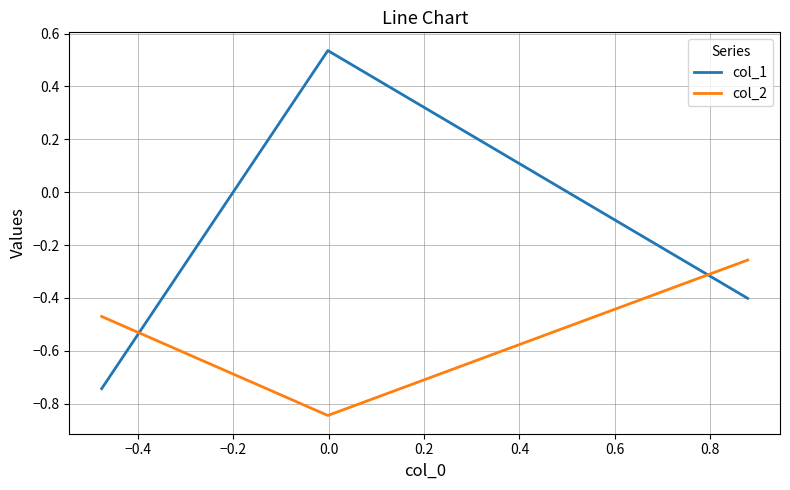

Which series has the largest range (max minus min)?

col_1